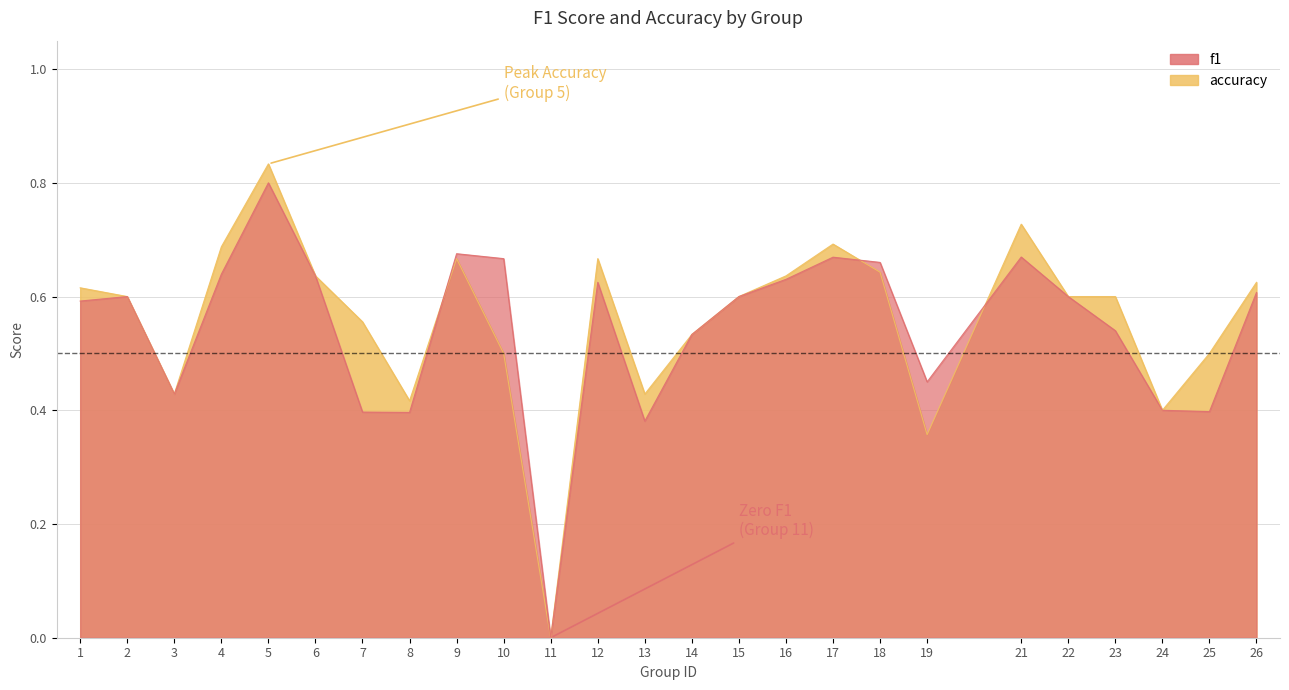

Reading left to right, extract all data points from this chart.

f1: 1=0.6	2=0.6	3=0.4	4=0.6	5=0.8	6=0.6	7=0.4	8=0.4	9=0.7	10=0.7	11=0.0	12=0.6	13=0.4	14=0.5	15=0.6	16=0.6	17=0.7	18=0.7	19=0.4	21=0.7	22=0.6	23=0.5	24=0.4	25=0.4	26=0.6
accuracy: 1=0.6	2=0.6	3=0.4	4=0.7	5=0.8	6=0.6	7=0.6	8=0.4	9=0.7	10=0.5	11=0.0	12=0.7	13=0.4	14=0.5	15=0.6	16=0.6	17=0.7	18=0.6	19=0.4	21=0.7	22=0.6	23=0.6	24=0.4	25=0.5	26=0.6